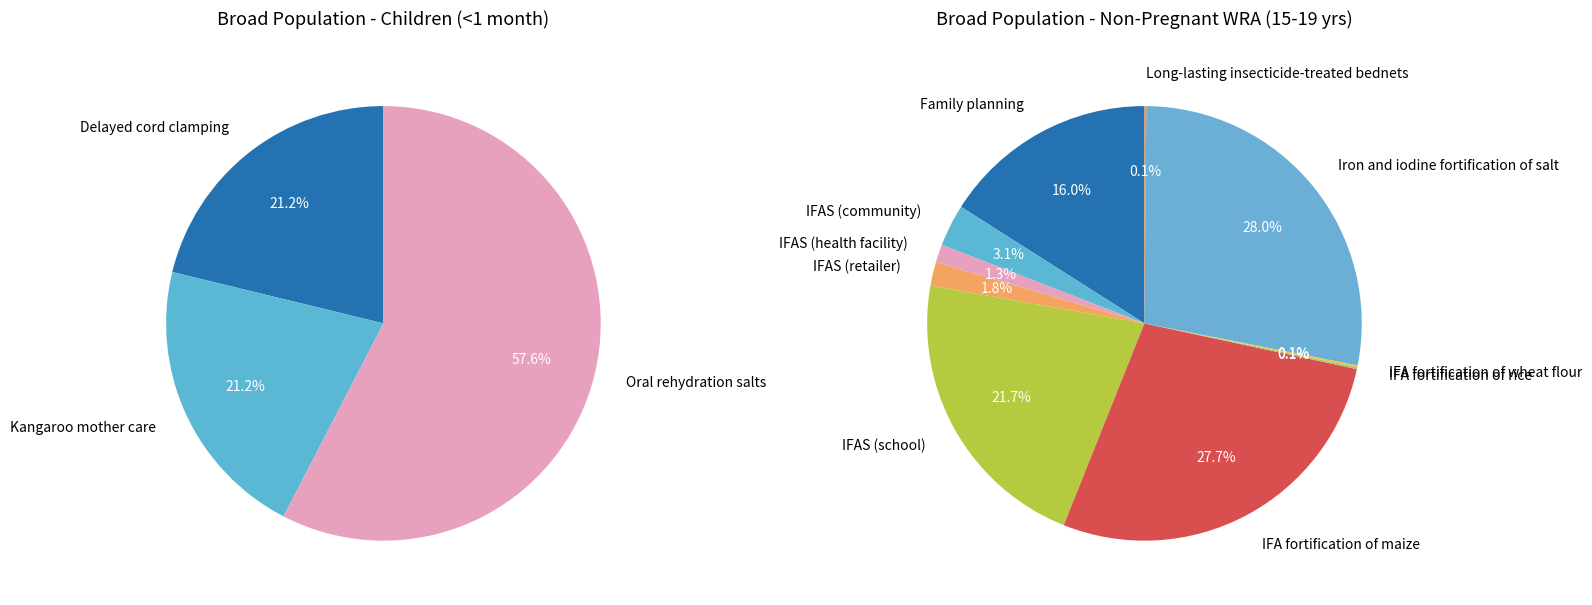

Between 4 and 7, which is larger?

4